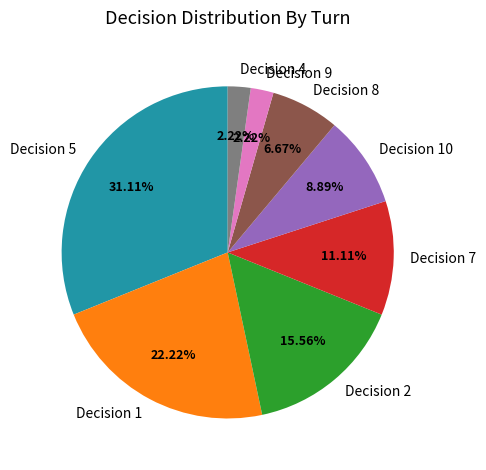

Between Decision 10 and Decision 9, which is larger?

Decision 10